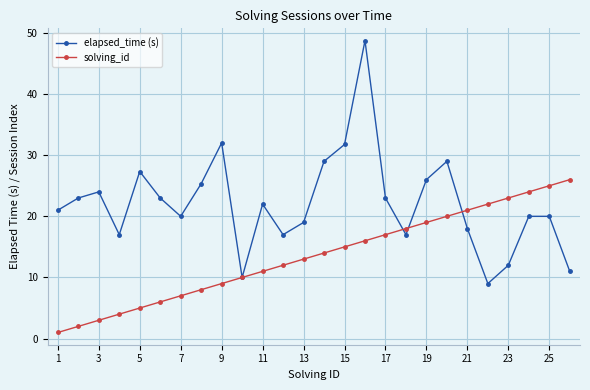

Which series has the largest range (max minus min)?

elapsed_time (s)